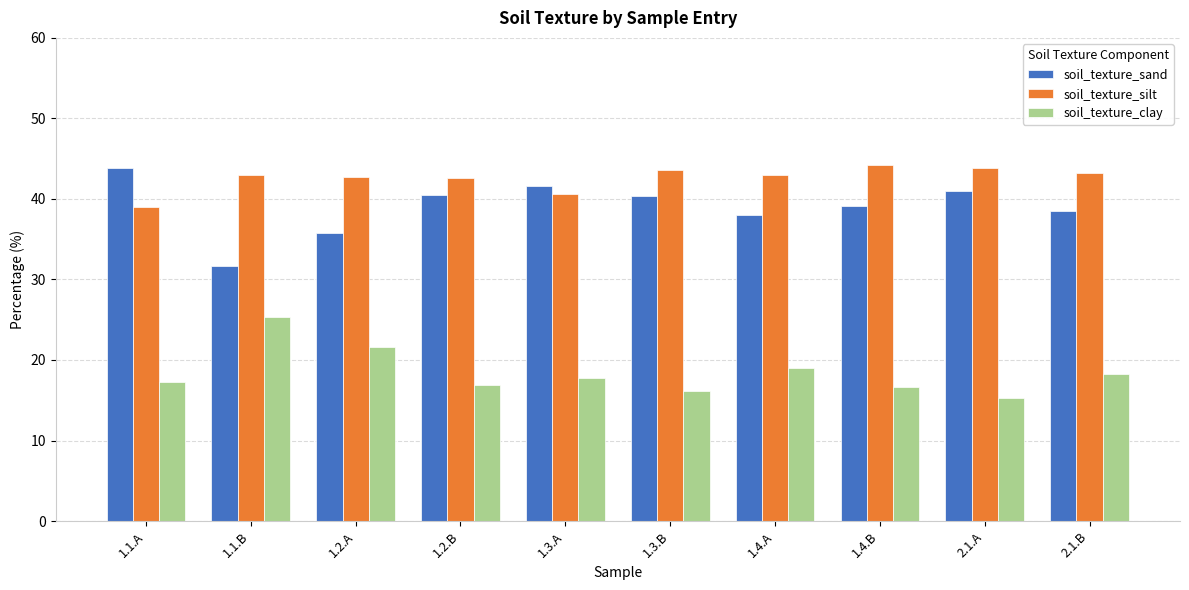

Does the chart contain stacked bars?

No